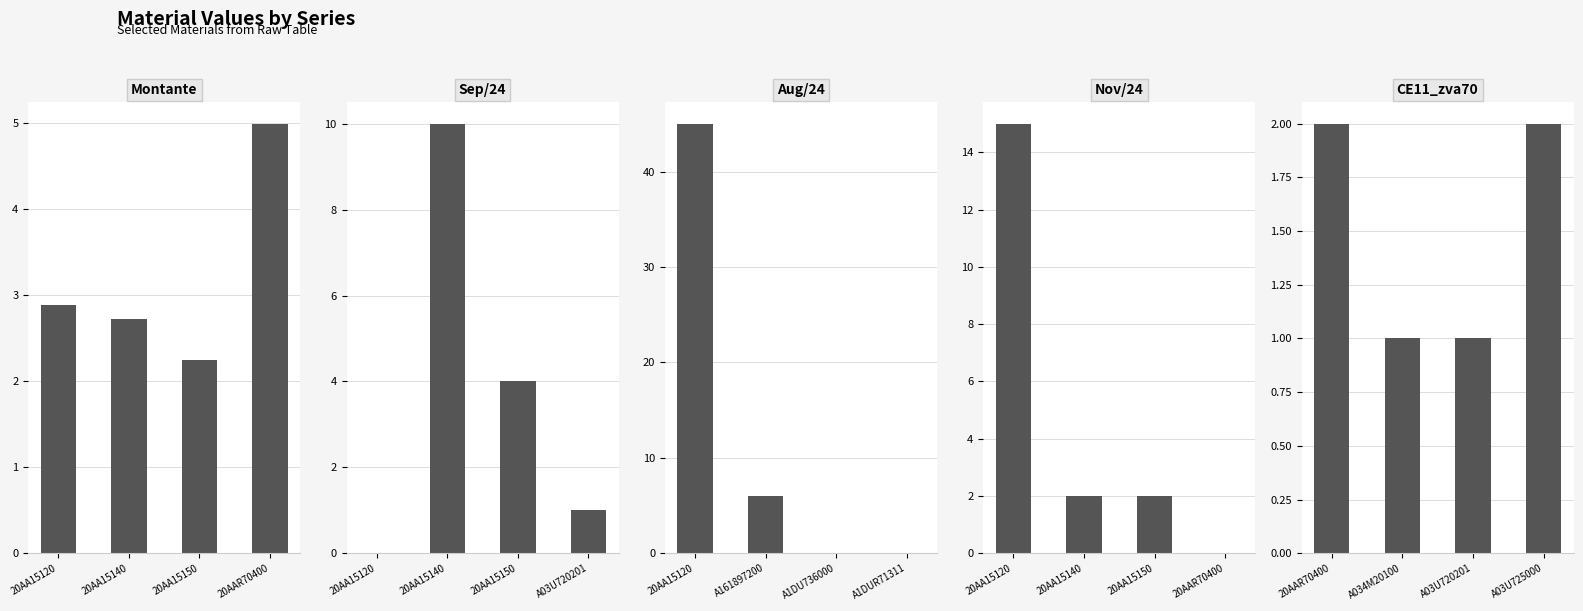

At how many categories does at least one series exceed 30?

1